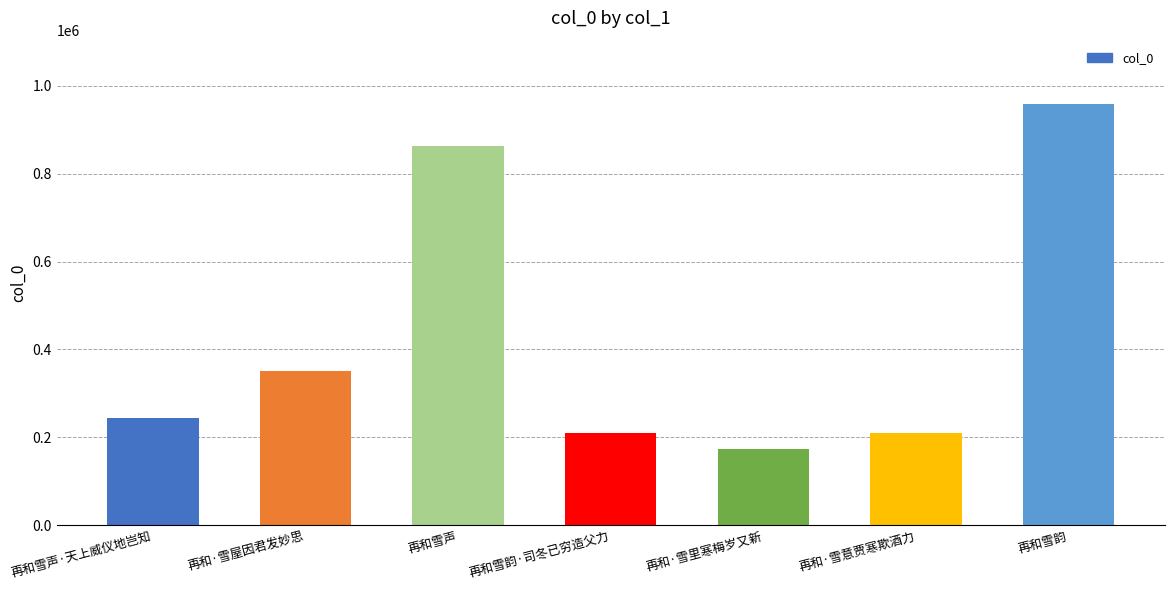

What is the sum of the values at 再和雪声·天上威仪地岂知 and 再和·雪意贾寒欺酒力?

452095